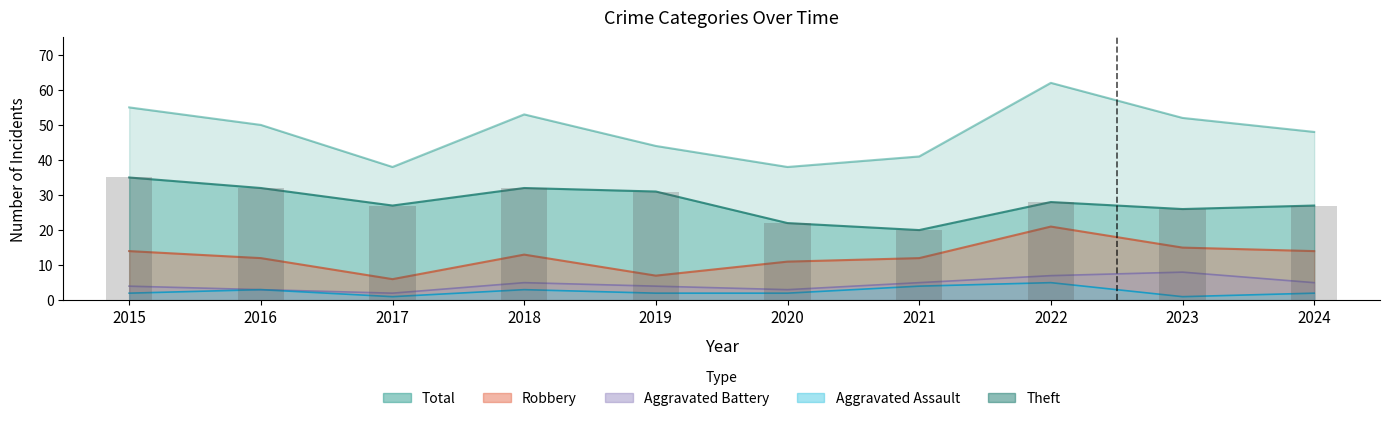

At how many categories does at least one series exceed 5?

10